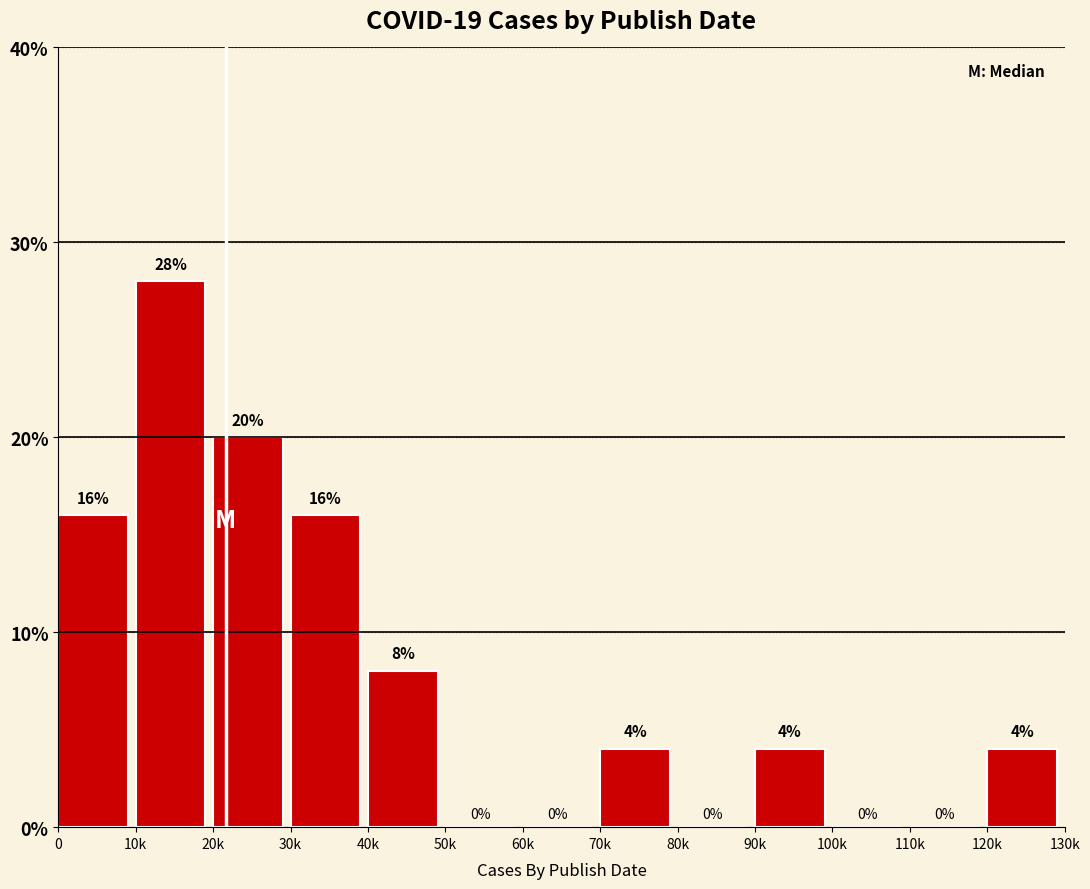

Reading left to right, what are all the values shown in this chart?

0=16.0	10k=28.0	20k=20.0	30k=16.0	40k=8.0	50k=0.0	60k=0.0	70k=4.0	80k=0.0	90k=4.0	100k=0.0	110k=0.0	120k=4.0